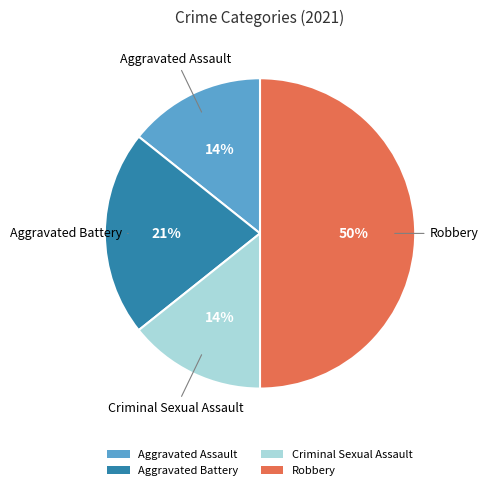

Does Aggravated Assault account for over 50% of the chart?

No